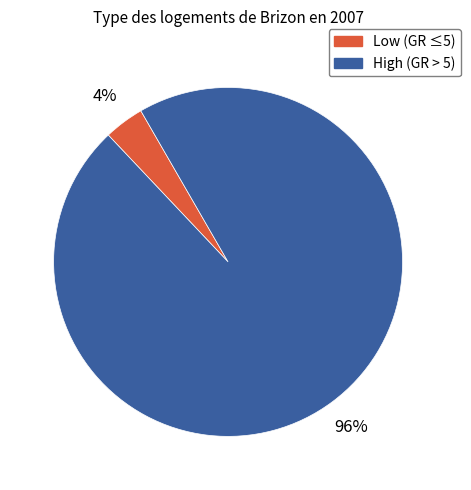

Is there any slice that represents more than half of the pie?

Yes